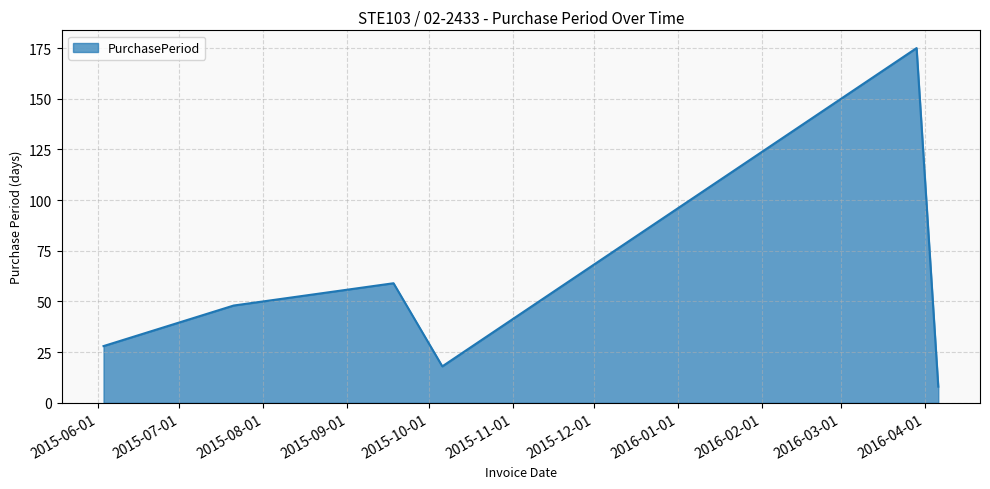

What is the maximum value shown in the chart?

175